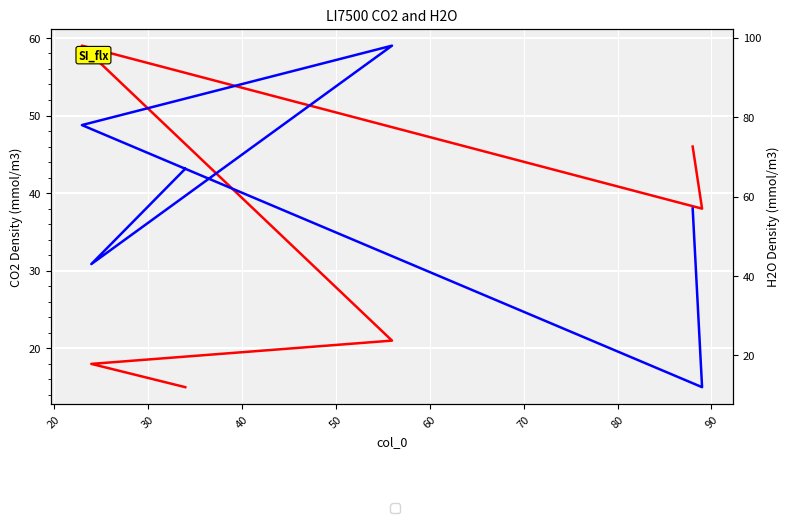

Is it true that H2O equals 44 at 40?

False